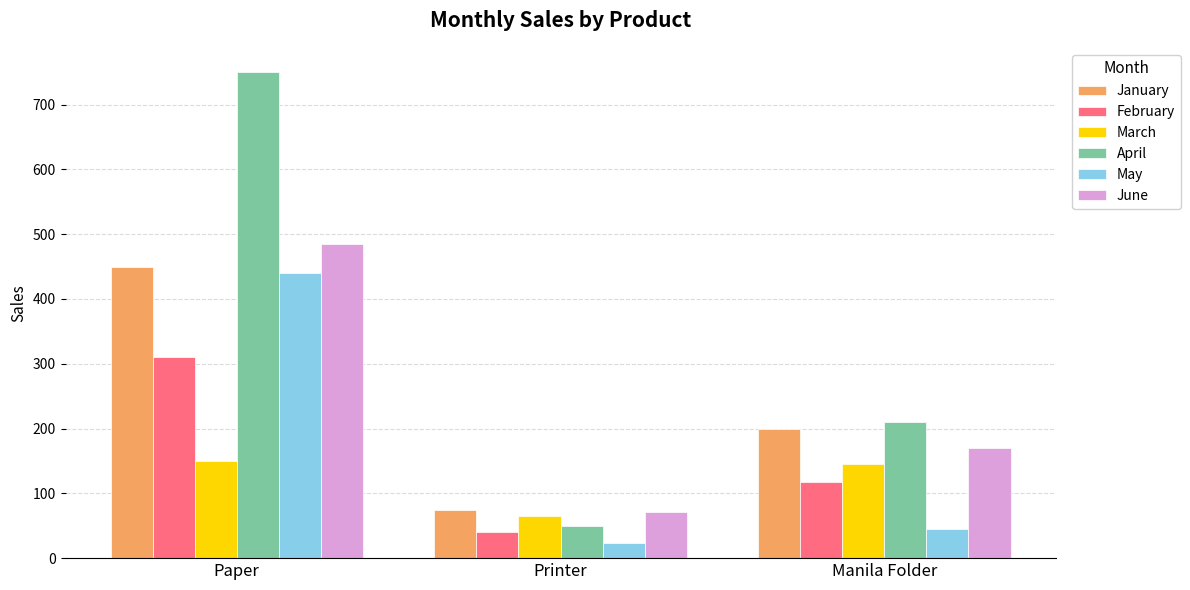

Count the June values in the range 71 to 485.

3